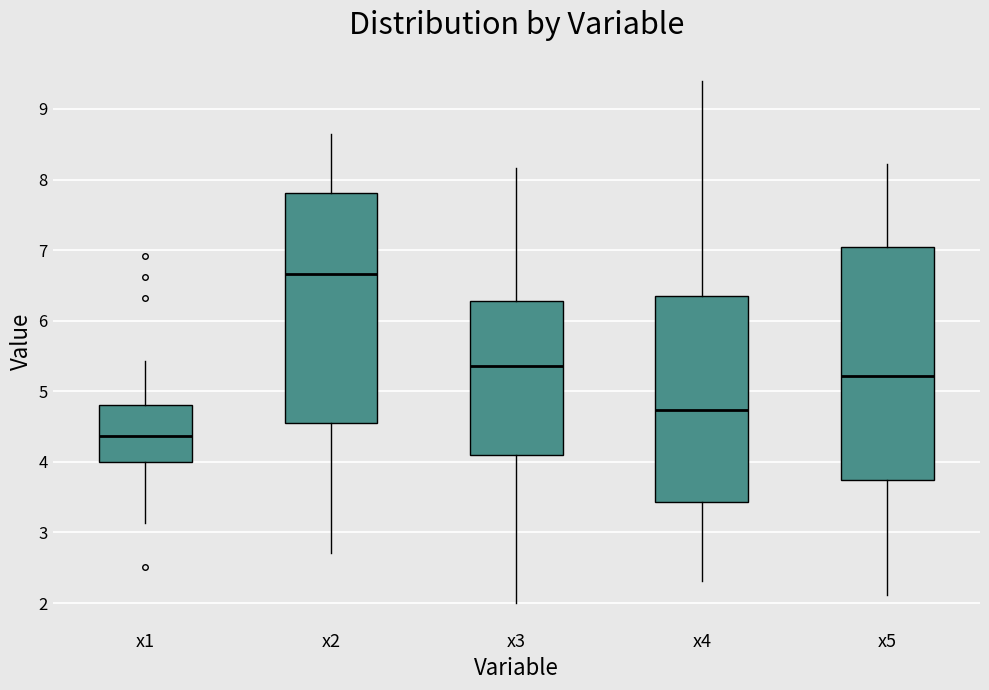

Which box's median line is the highest?

x2